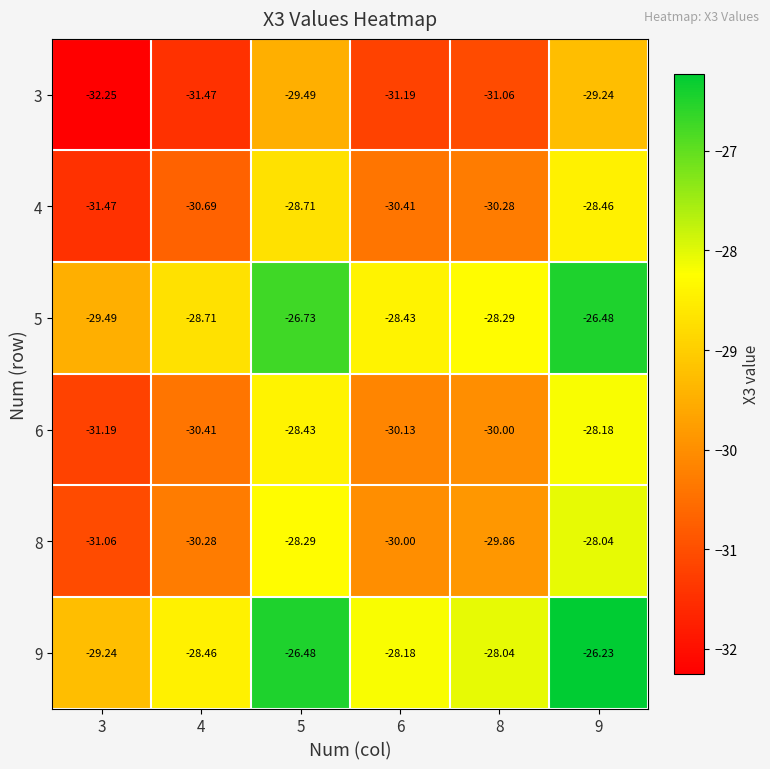

Which series changed the most between 4 and 5?

8